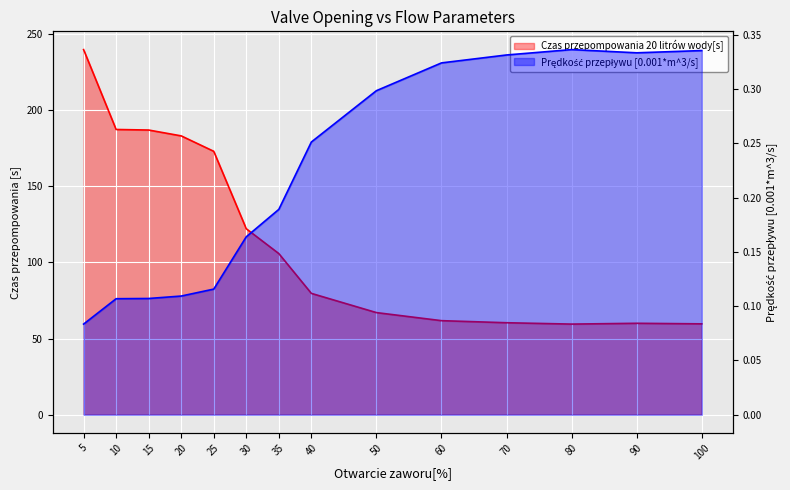

At which label is Czas przepompowania 20 litrów wody[s] closest to 149?

25